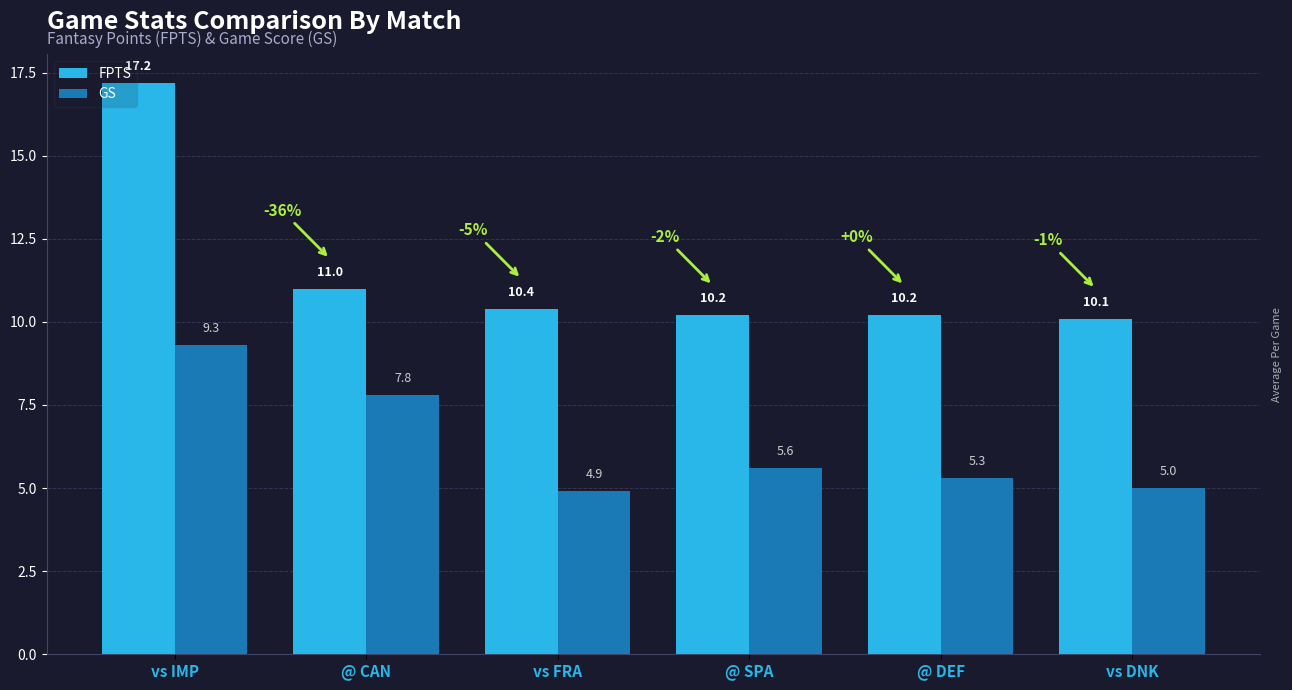

How many distinct data groups are displayed?

2